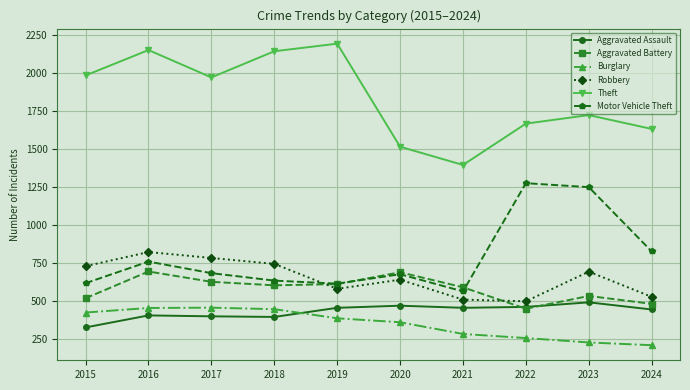

What is the sum of the Aggravated Assault values at 2024 and 2015?

764